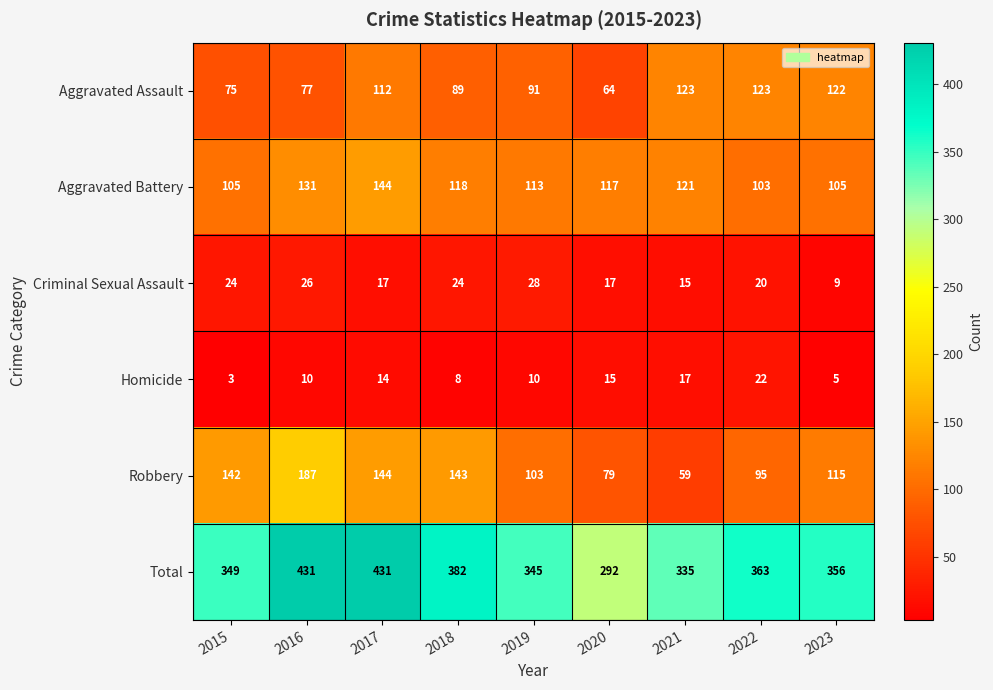

Read the Robbery value at 2016.

187